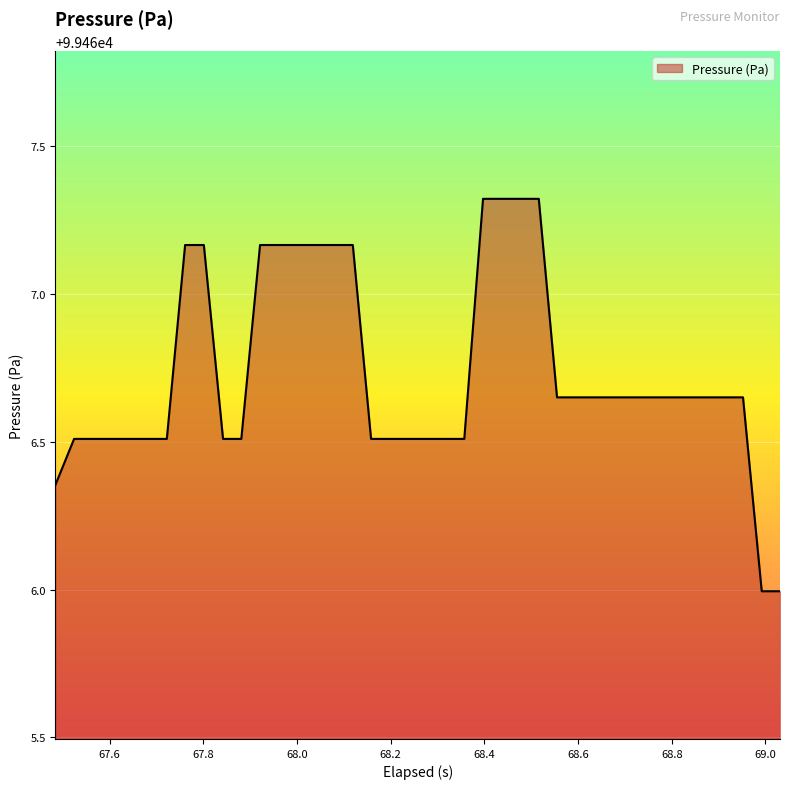

What is the smallest value displayed?

99466.0